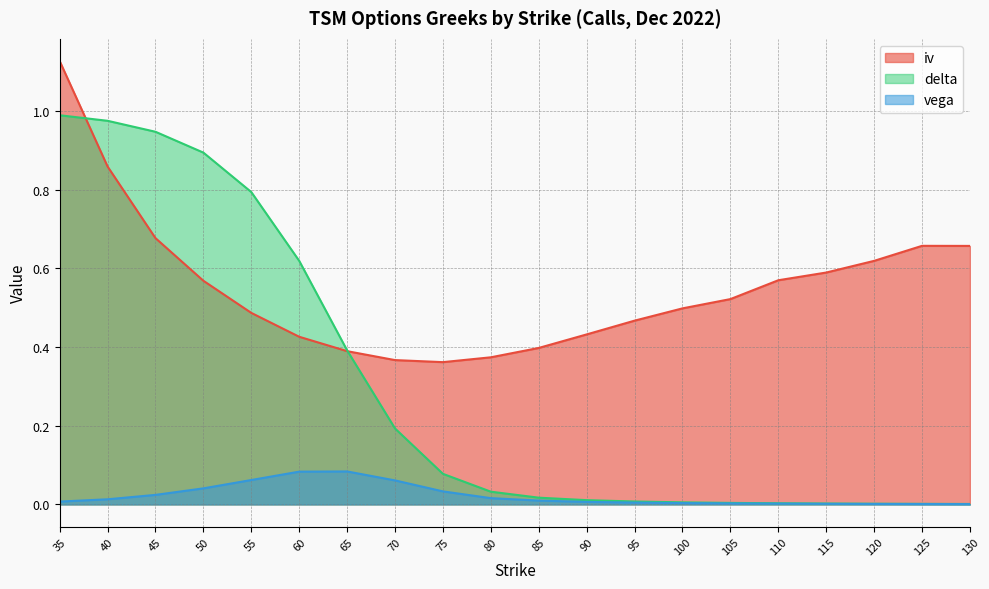

True or false: iv and vega intersect in this chart.

False